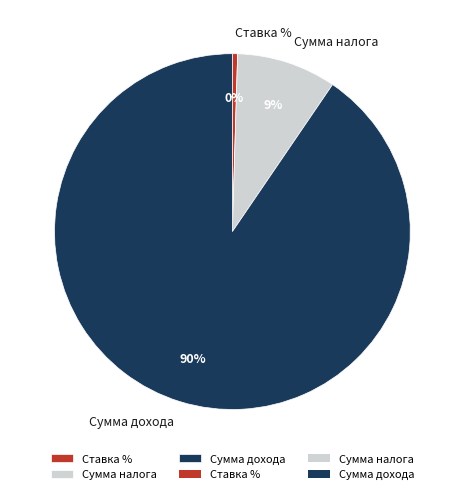

How many segments does this pie chart have?

3